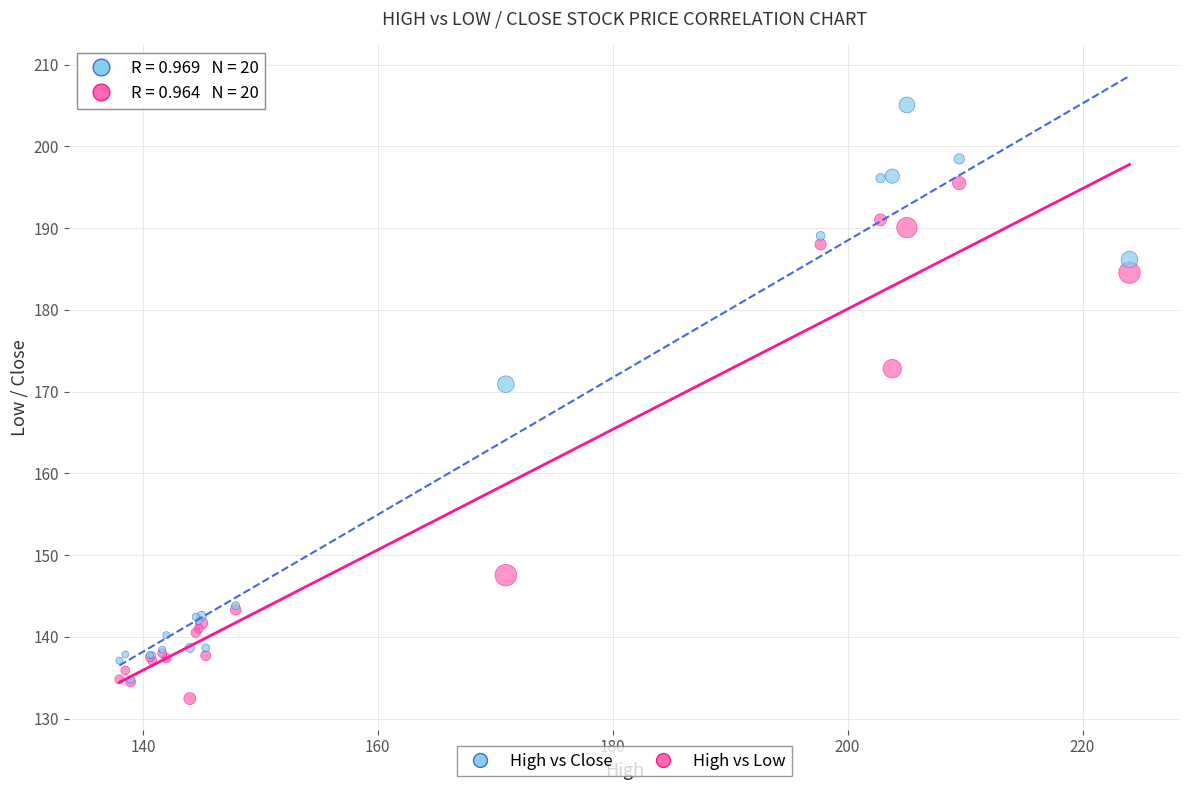

Which series reaches the maximum Y coordinate?

High vs Close